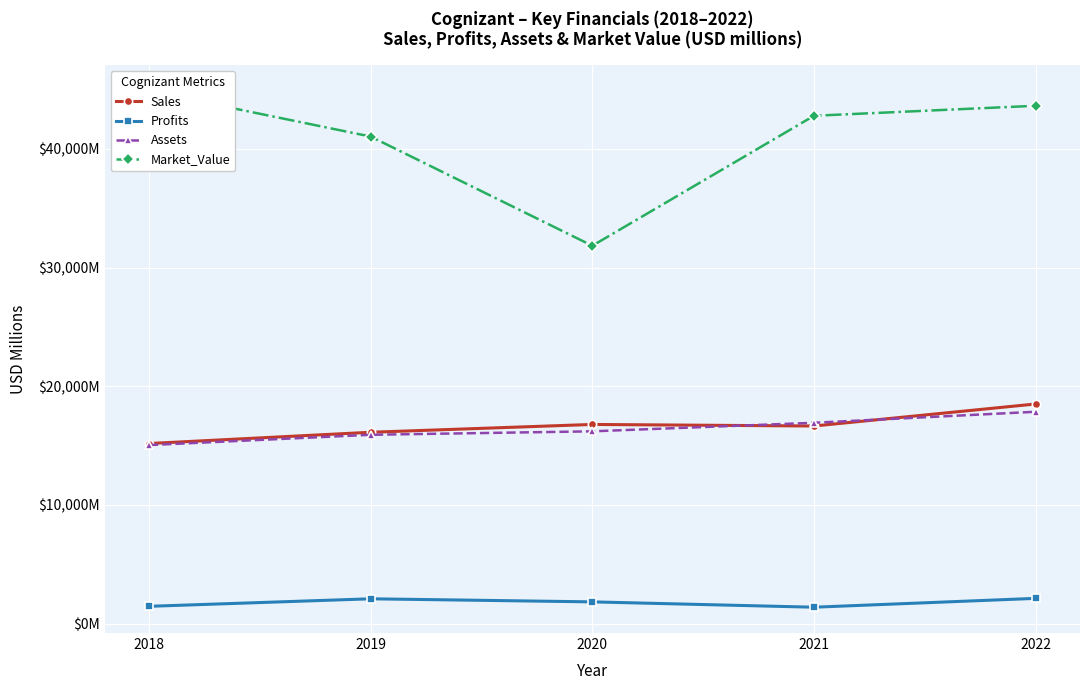

True or false: Market_Value has more than 1 points higher than both neighbors.

False